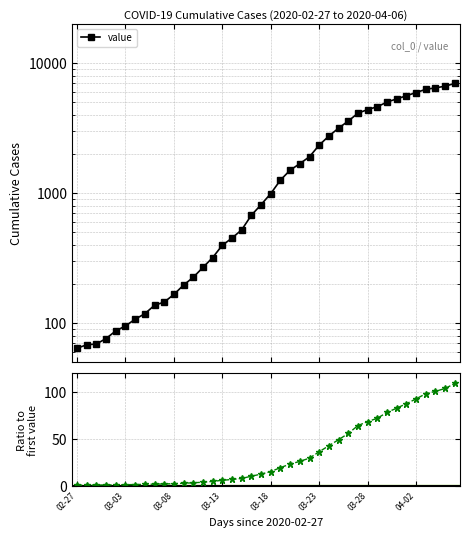

What is the value of the ratio to first point at the 29th from the left?

56.1